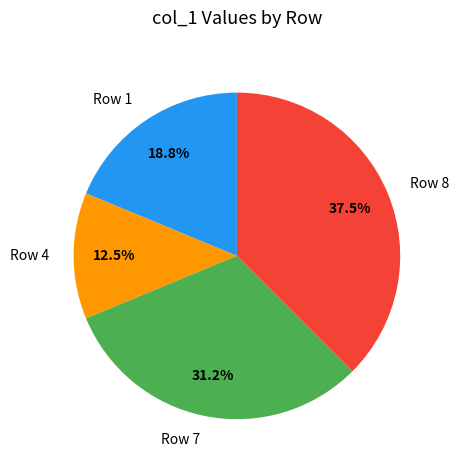

Rank the categories by value from lowest to highest.

Row 4, Row 1, Row 7, Row 8